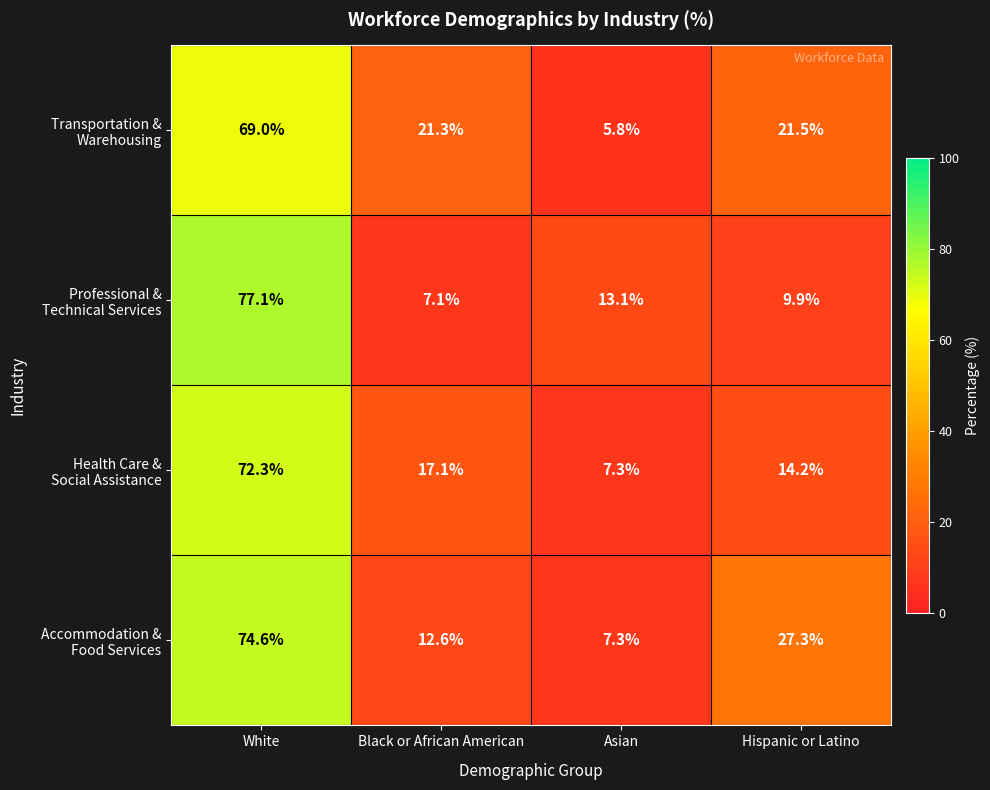

What is the total value across all series at Asian?

33.5